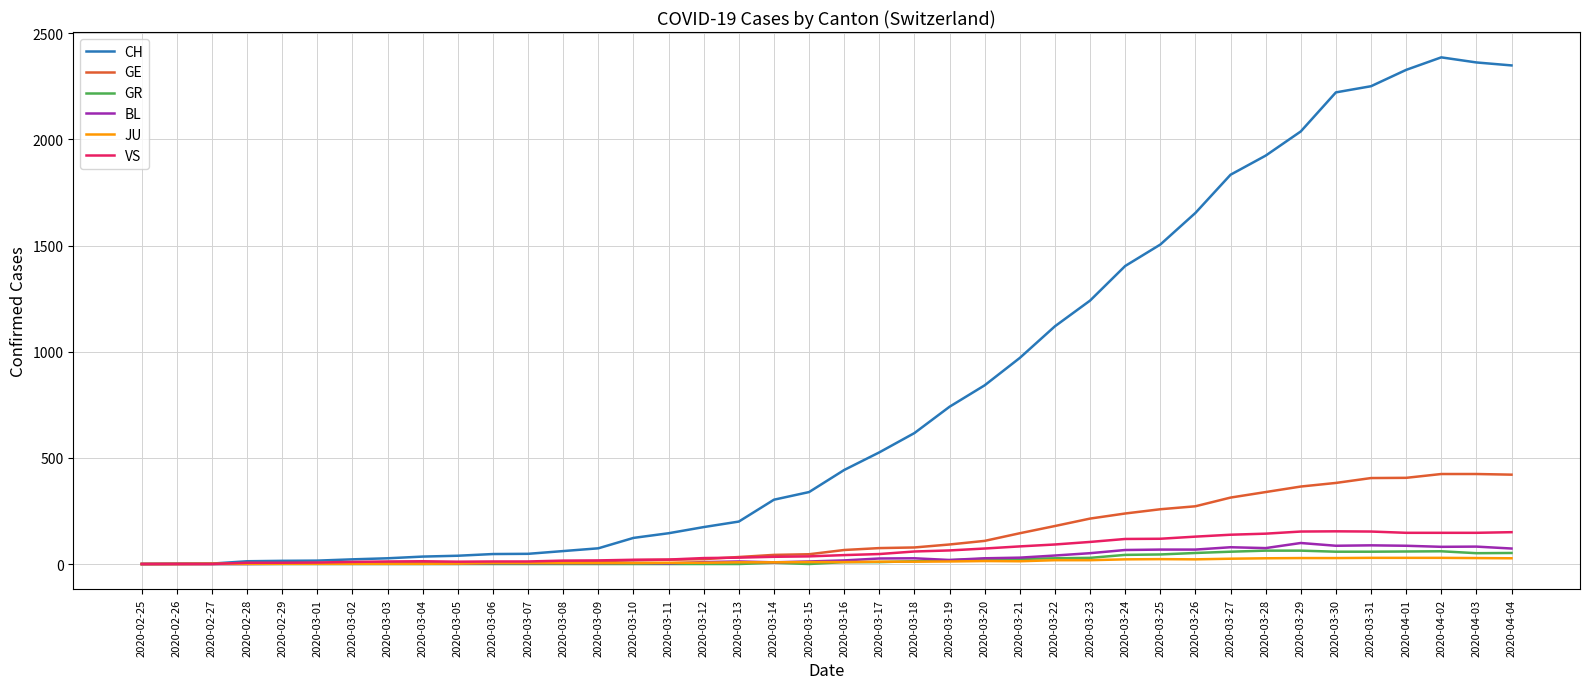

Which series has the largest range (max minus min)?

CH